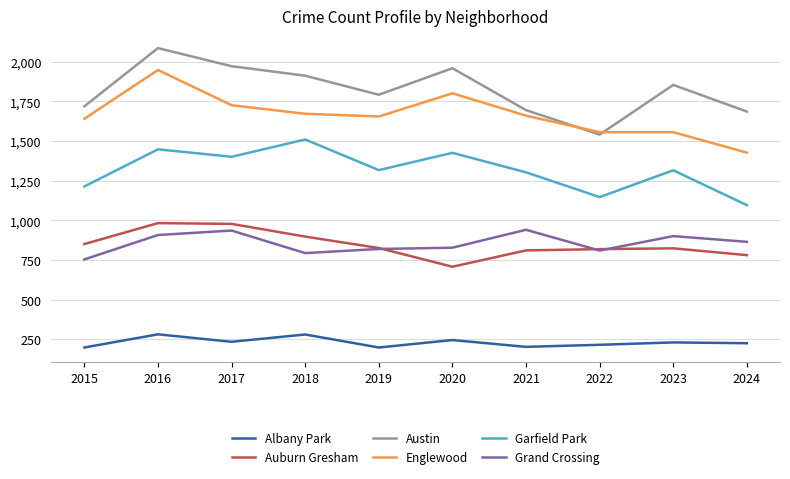

Rank the series by their maximum value, from highest to lowest.

Austin, Englewood, Garfield Park, Auburn Gresham, Grand Crossing, Albany Park